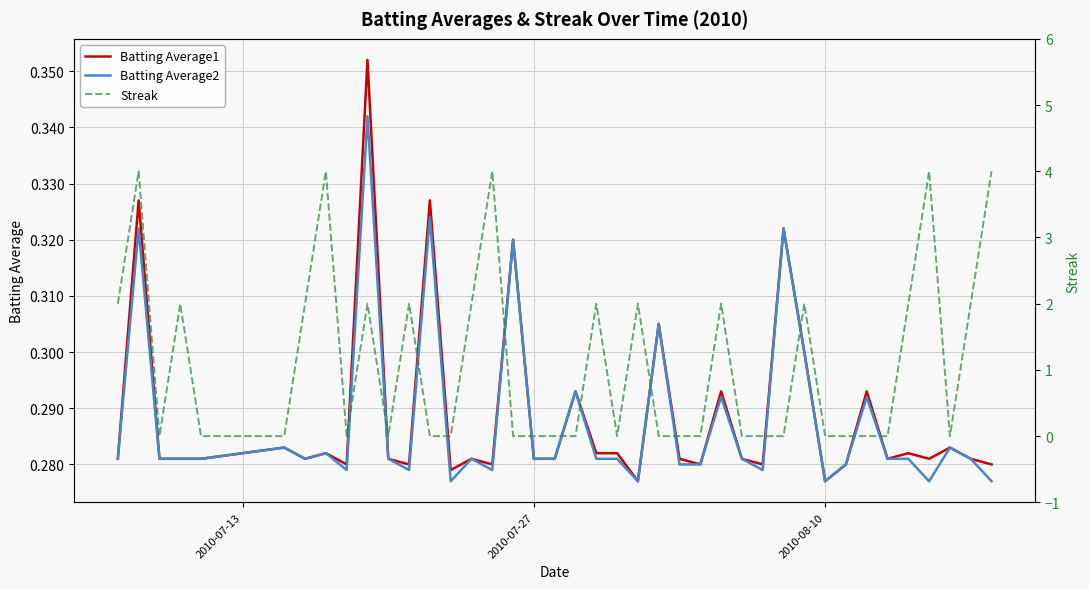

The Batting Average1 series shows 0.4 at 2010-07-27. True or false?

False